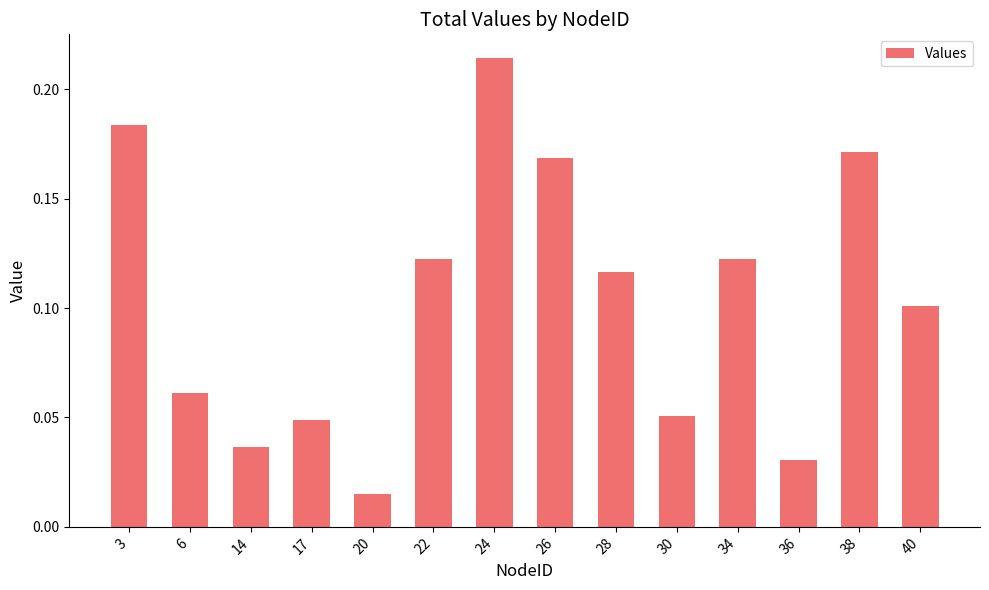

Which has a higher value, 28 or 36?

28